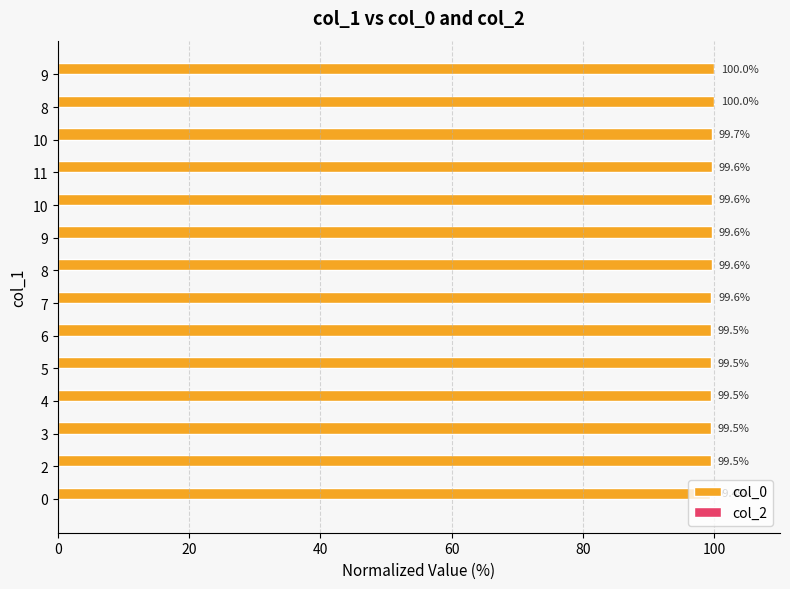

How many bars are there in total?

14